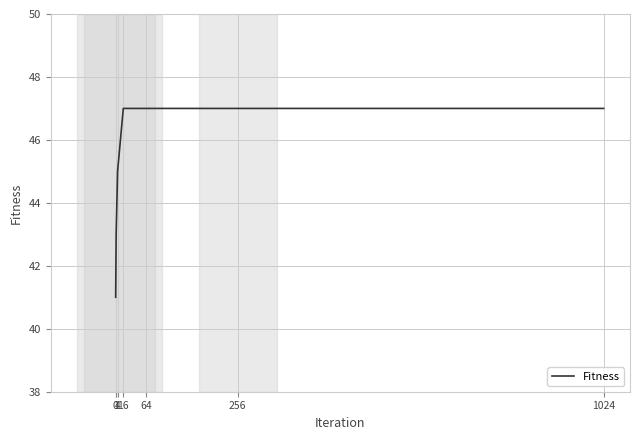

Is it true that the value at 256 is 47?

True